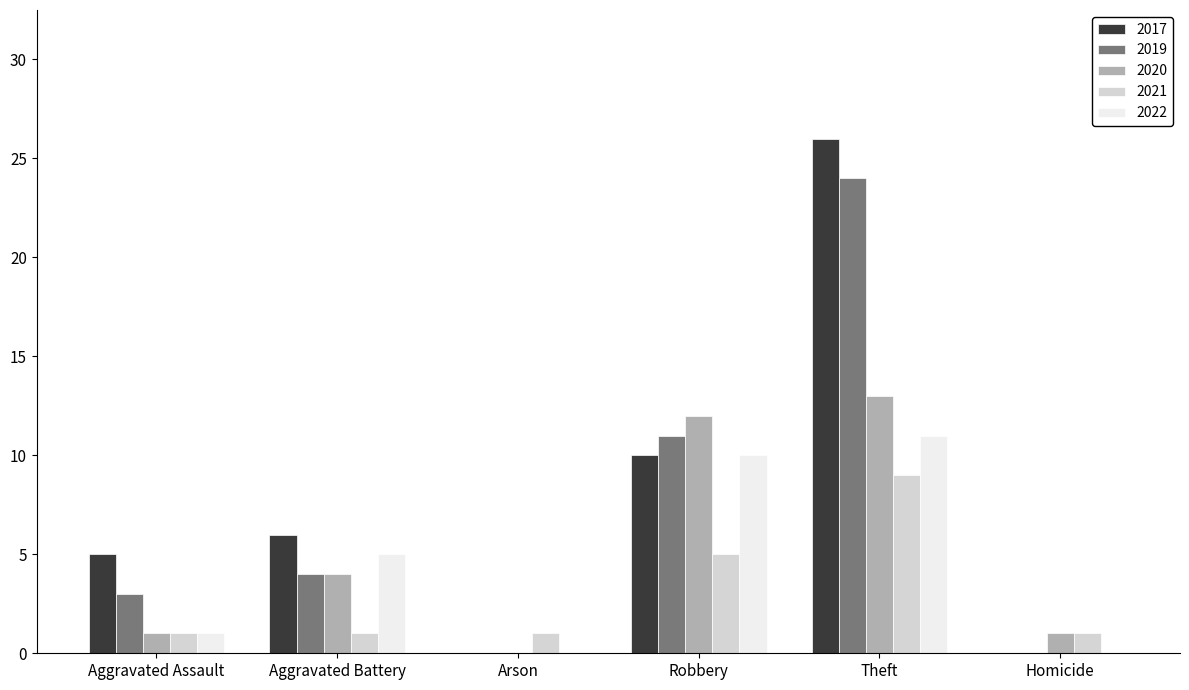

What is the difference between the 2022 values at Theft and Homicide?

11